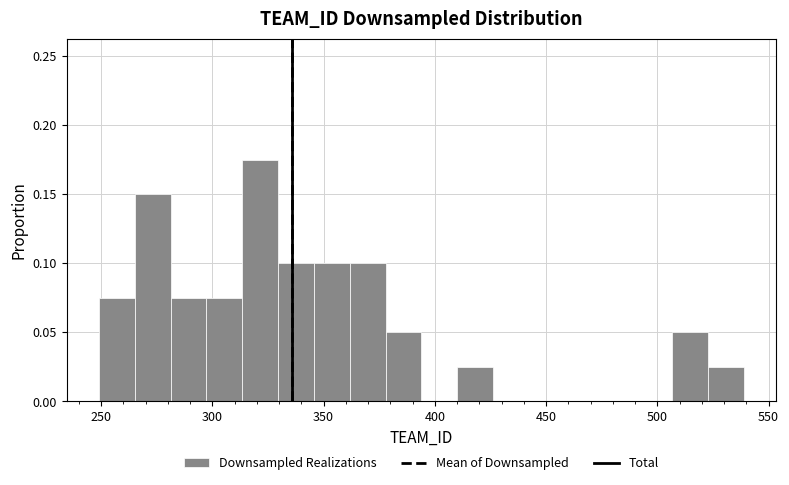

Read against the x-axis, roughly where is the centre of the tallest bar?

320